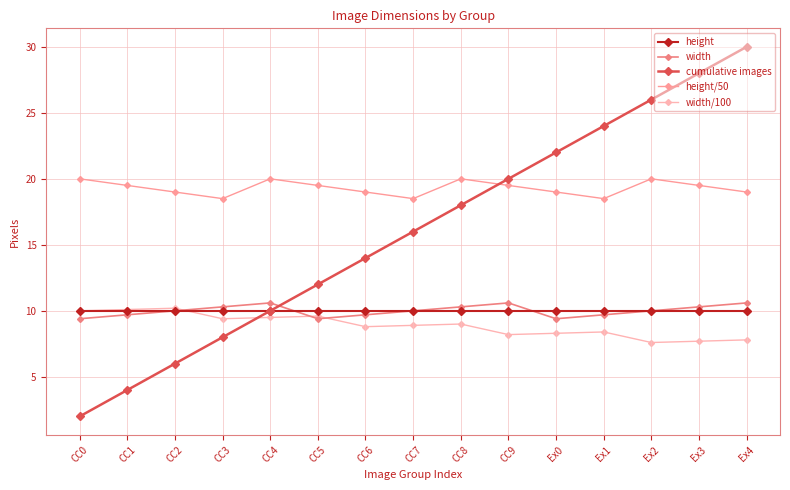

In width, how many points are lower than both neighbors (excluding endpoints)?

2